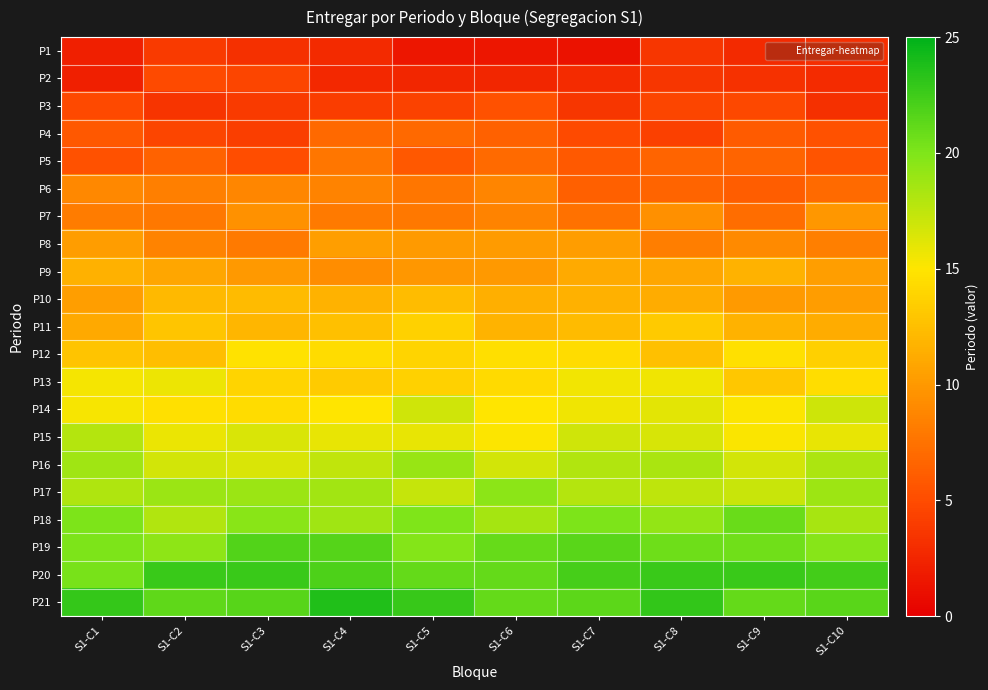

At which category does the chart reach its minimum across all series?

S1-C7